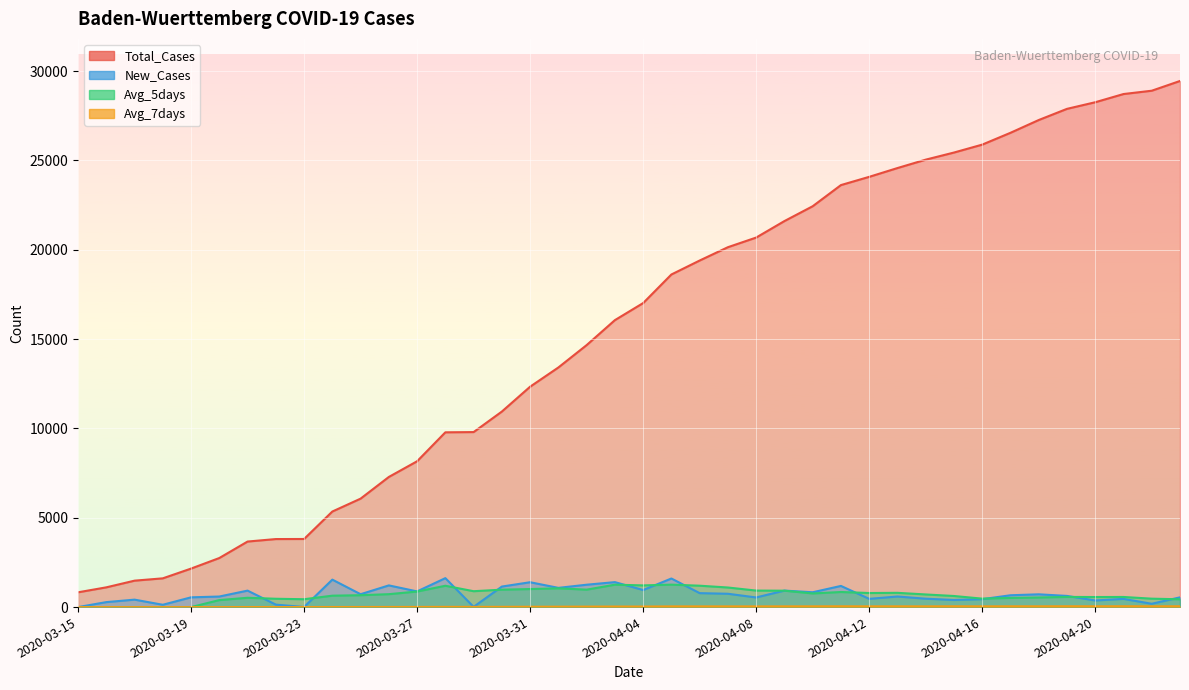

True or false: Avg_7days and Total_Cases cross at least once.

False